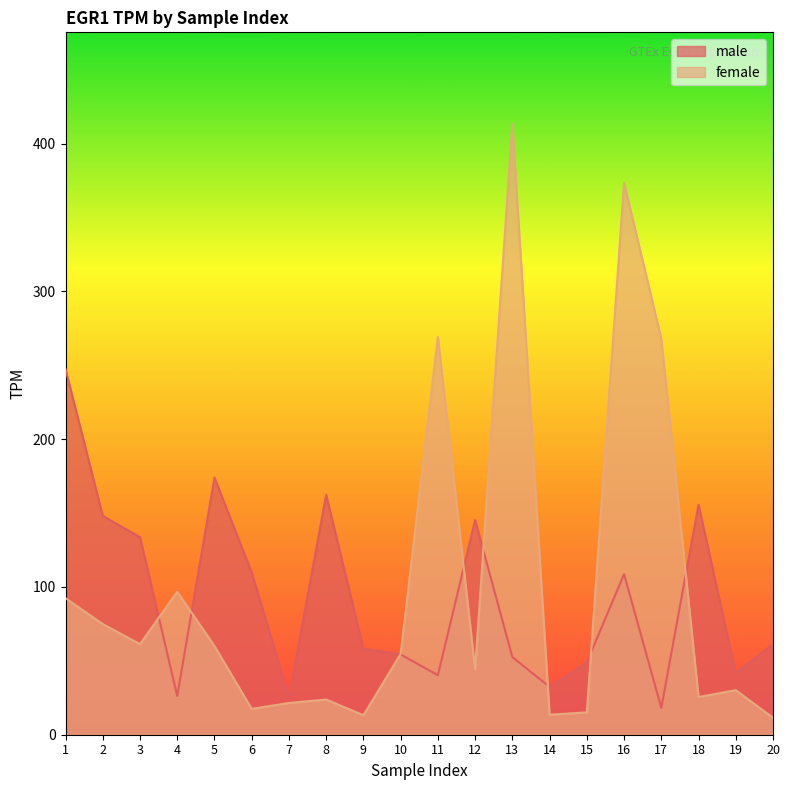

After their last crossing, which series has the higher values: female or male?

male